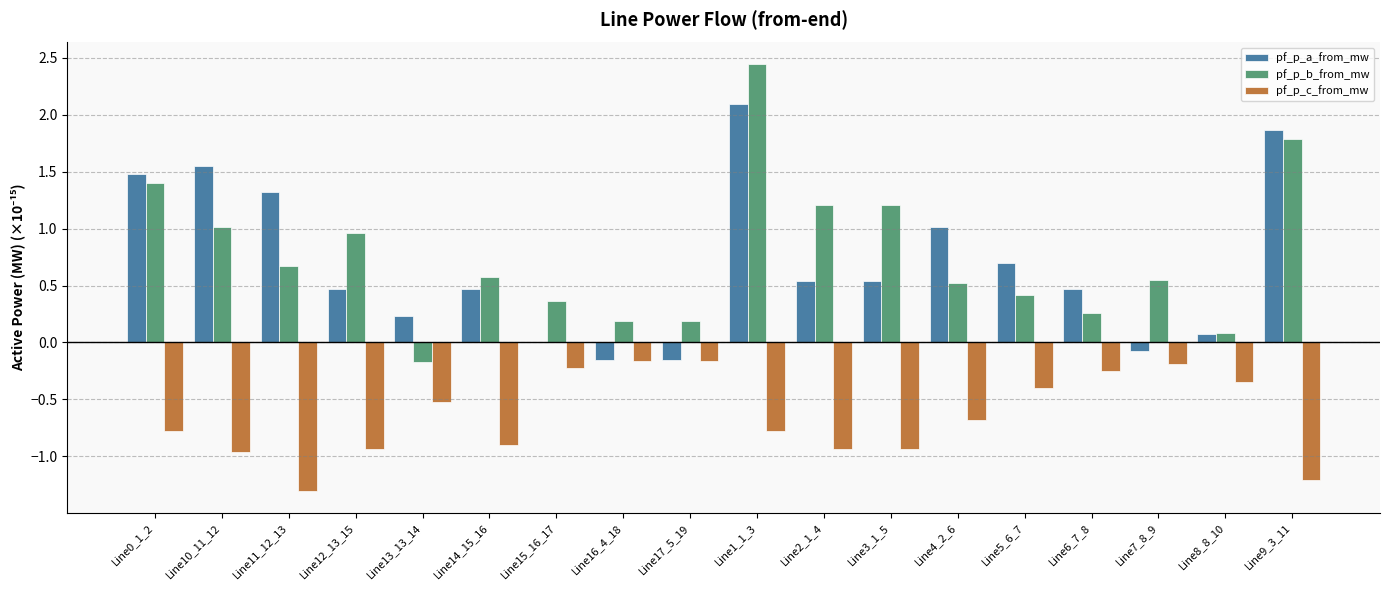

The pf_p_c_from_mw series shows -0.7 at Line4_2_6. True or false?

True